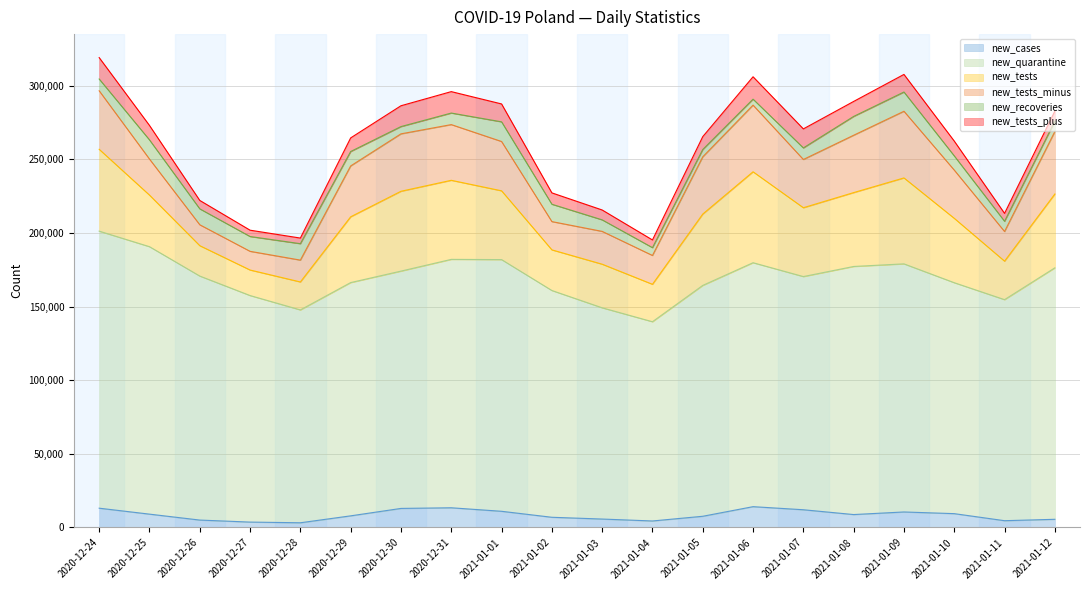

Reading right to left, extract all data points from this chart.

new_cases: 2021-01-12=5569	2021-01-11=4622	2021-01-10=9410	2021-01-09=10548	2021-01-08=8790	2021-01-07=12054	2021-01-06=14151	2021-01-05=7624	2021-01-04=4432	2021-01-03=5739	2021-01-02=6945	2021-01-01=11008	2020-12-31=13397	2020-12-30=12955	2020-12-29=7914	2020-12-28=3211	2020-12-27=3678	2020-12-26=5048	2020-12-25=9077	2020-12-24=13114
new_quarantine: 2021-01-12=170761	2021-01-11=150116	2021-01-10=156834	2021-01-09=168496	2021-01-08=168479	2021-01-07=158359	2021-01-06=165668	2021-01-05=156782	2021-01-04=135305	2021-01-03=143466	2021-01-02=154006	2021-01-01=170928	2020-12-31=168692	2020-12-30=161160	2020-12-29=158414	2020-12-28=144552	2020-12-27=153848	2020-12-26=165716	2020-12-25=181631	2020-12-24=188151
new_tests: 2021-01-12=50150	2021-01-11=26151	2021-01-10=43731	2021-01-09=58371	2021-01-08=50177	2021-01-07=46757	2021-01-06=61758	2021-01-05=48466	2021-01-04=25436	2021-01-03=29618	2021-01-02=27604	2021-01-01=46724	2020-12-31=53703	2020-12-30=54230	2020-12-29=44673	2020-12-28=19002	2020-12-27=17341	2020-12-26=20632	2020-12-25=35044	2020-12-24=55581
new_tests_minus: 2021-01-12=42439	2021-01-11=20125	2021-01-10=32741	2021-01-09=45261	2021-01-08=38942	2021-01-07=32753	2021-01-06=45266	2021-01-05=38880	2021-01-04=19574	2021-01-03=22279	2021-01-02=19196	2021-01-01=33485	2020-12-31=37831	2020-12-30=38997	2020-12-29=34545	2020-12-28=14825	2020-12-27=12691	2020-12-26=14202	2020-12-25=24463	2020-12-24=39730
new_recoveries: 2021-01-12=6991	2021-01-11=6945	2021-01-10=9657	2021-01-09=13071	2021-01-08=12785	2021-01-07=7864	2021-01-06=4044	2021-01-05=4939	2021-01-04=5310	2021-01-03=7831	2021-01-02=11784	2021-01-01=13359	2020-12-31=7841	2020-12-30=4928	2020-12-29=9792	2020-12-28=11155	2020-12-27=10061	2020-12-26=10804	2020-12-25=13023	2020-12-24=8002
new_tests_plus: 2021-01-12=6835	2021-01-11=5374	2021-01-10=10059	2021-01-09=11952	2021-01-08=10179	2021-01-07=12921	2021-01-06=15217	2021-01-05=8757	2021-01-04=5225	2021-01-03=6702	2021-01-02=7722	2021-01-01=12152	2020-12-31=14557	2020-12-30=14149	2020-12-29=9246	2020-12-28=3820	2020-12-27=4292	2020-12-26=5720	2020-12-25=9815	2020-12-24=14543